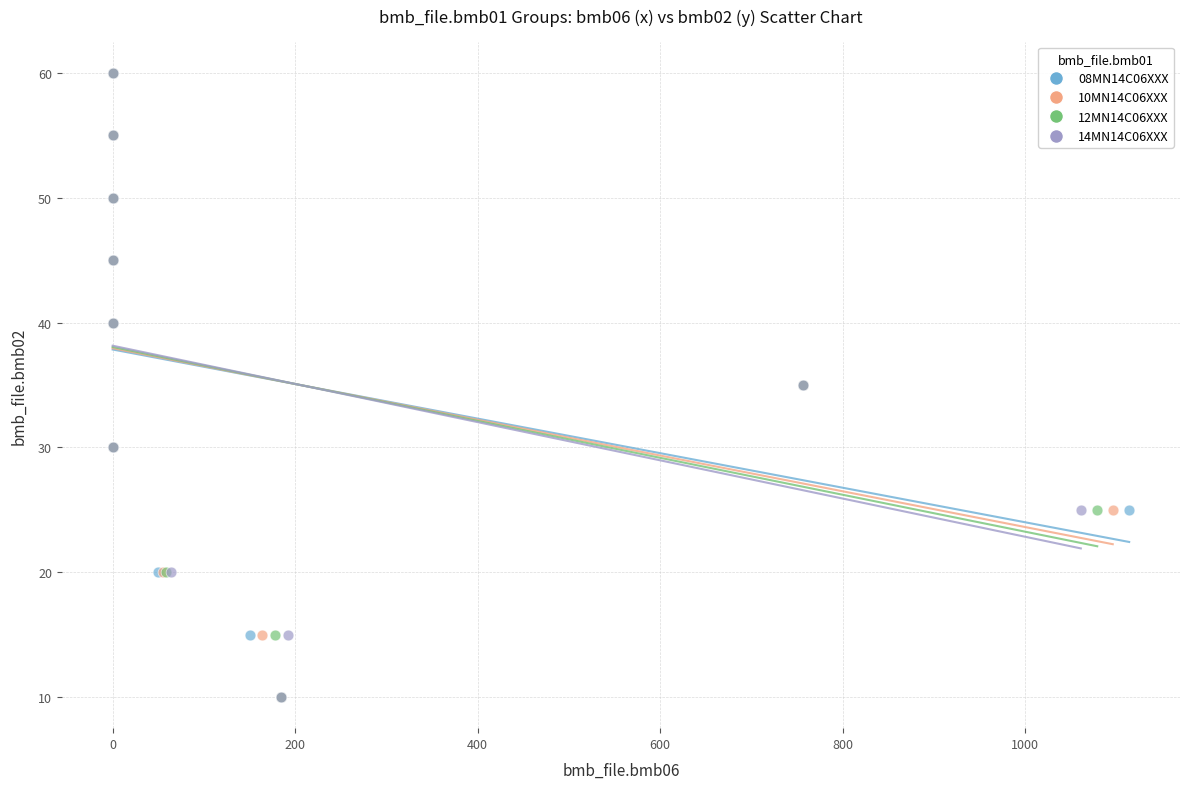

What are all the series names shown in the legend?

08MN14C06XXX, 10MN14C06XXX, 12MN14C06XXX, 14MN14C06XXX